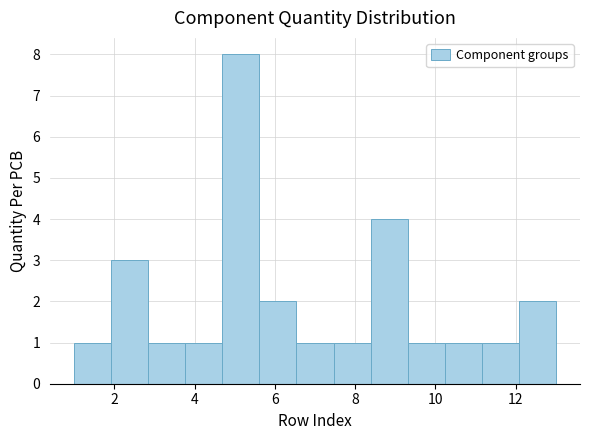

Reading left to right, list every bar in this chart as the range it spans on the x-axis followed by its height. Neither the bar edges nor the heights are printed on the chart, so give them approximately, as read against the axes.

1.0 to 2.0: 1
2.0 to 2.8: 3
2.8 to 3.8: 1
3.8 to 4.6: 1
4.6 to 5.6: 8
5.6 to 6.6: 2
6.6 to 7.4: 1
7.4 to 8.4: 1
8.4 to 9.4: 4
9.4 to 10.2: 1
10.2 to 11.2: 1
11.2 to 12.0: 1
12.0 to 13.0: 2